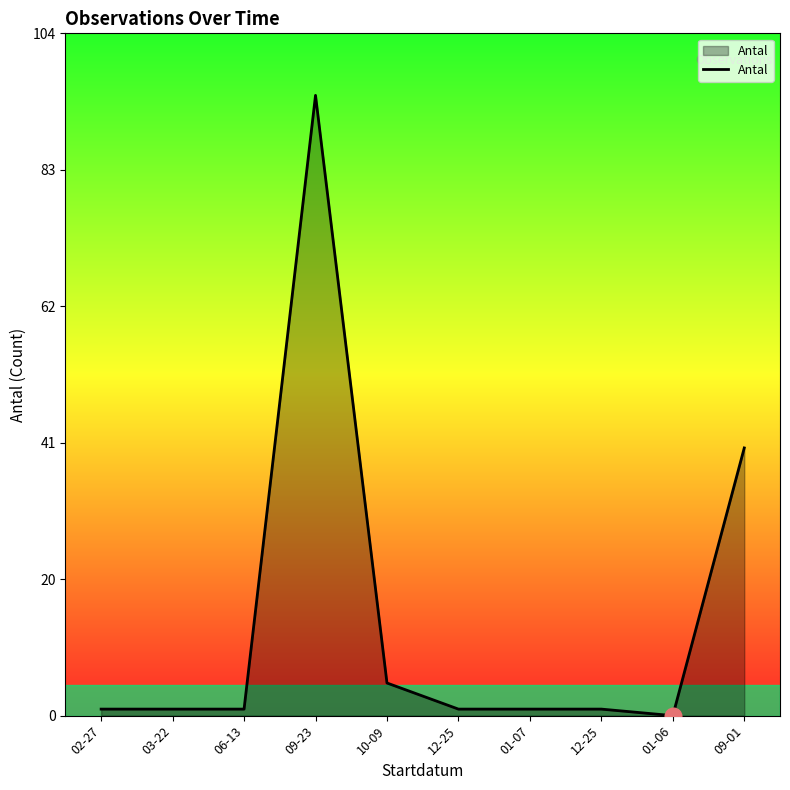

Reading left to right, list all the values displayed in this chart.

1	1	1	95	5	1	1	1	0	41